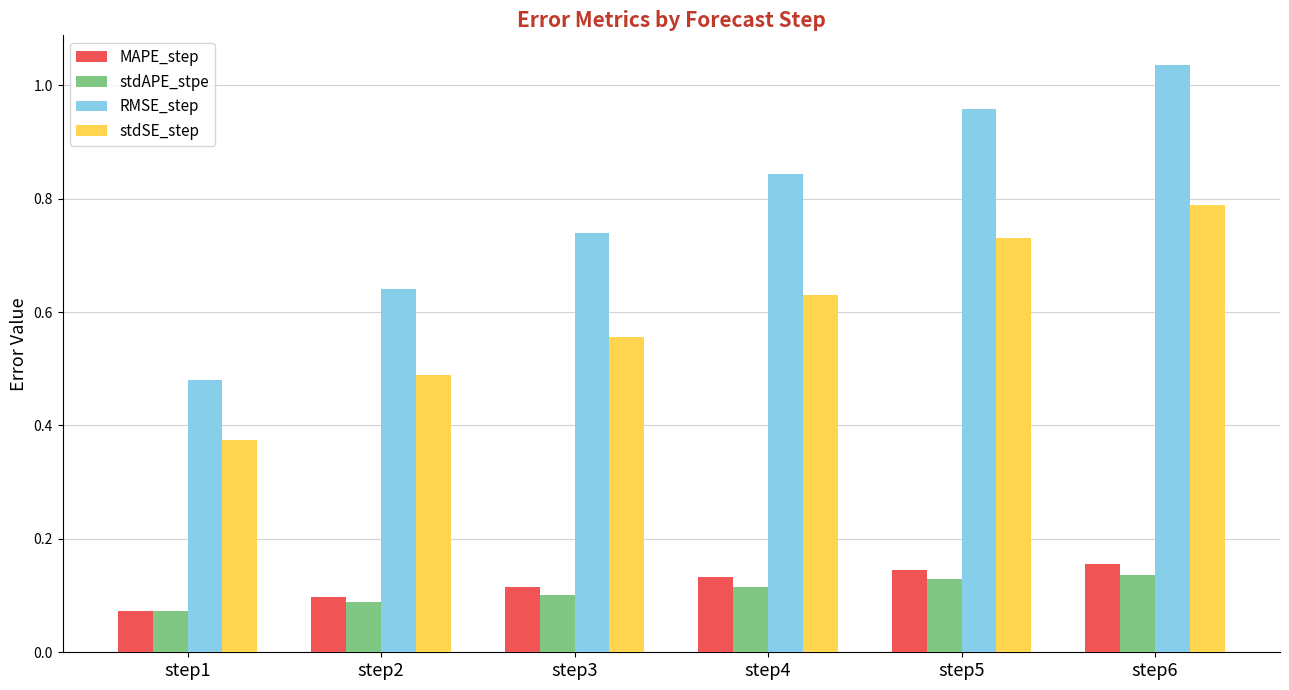

Is the value of stdSE_step at step4 greater than the value of stdAPE_stpe at step3?

Yes